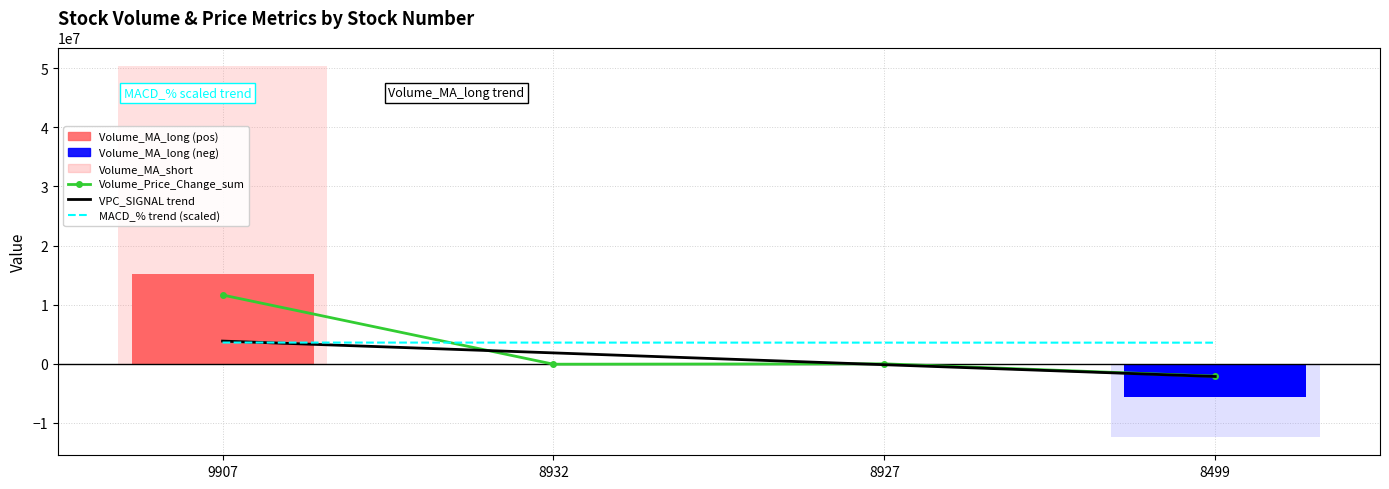

Where does the VPC_SIGNAL trend series first go above 1852303?

9907